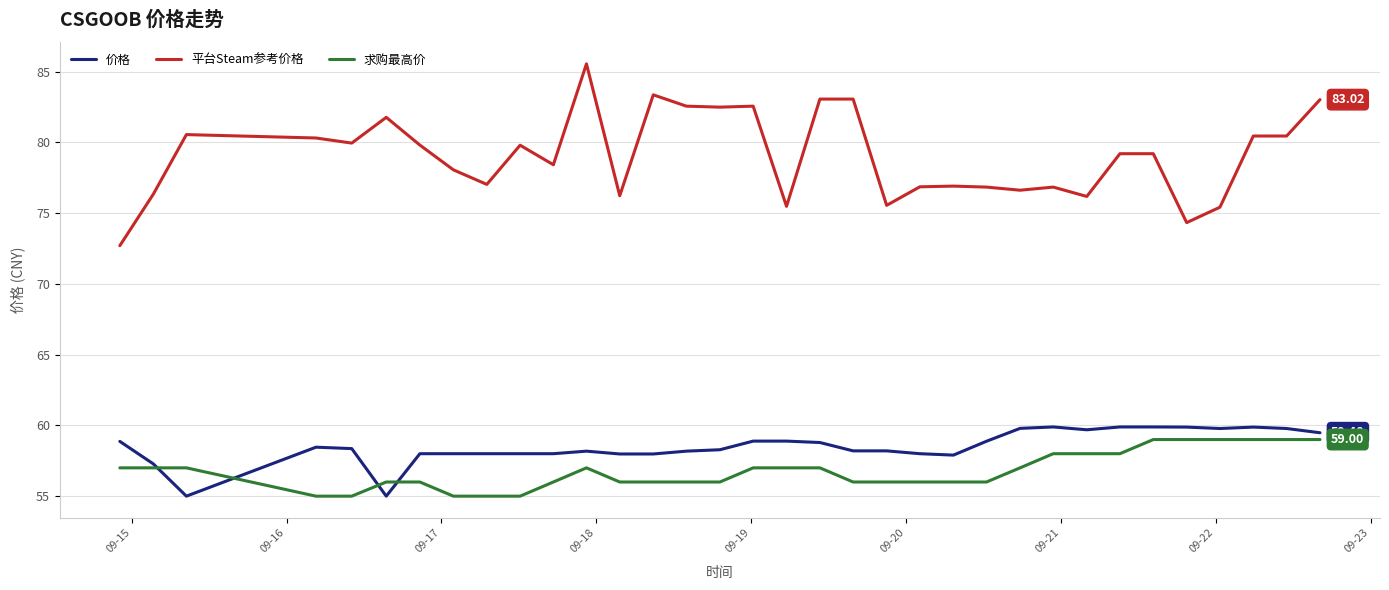

Which series has the largest total across all categories?

平台Steam参考价格